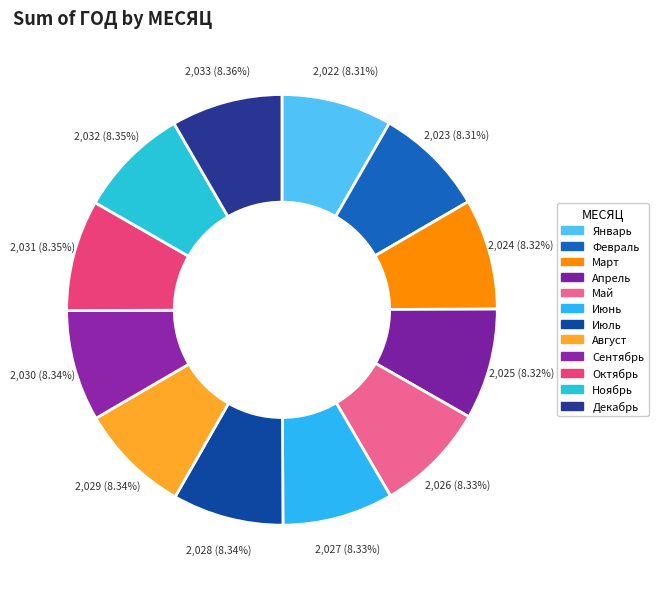

To the nearest percent, what portion does Июль represent?

8%